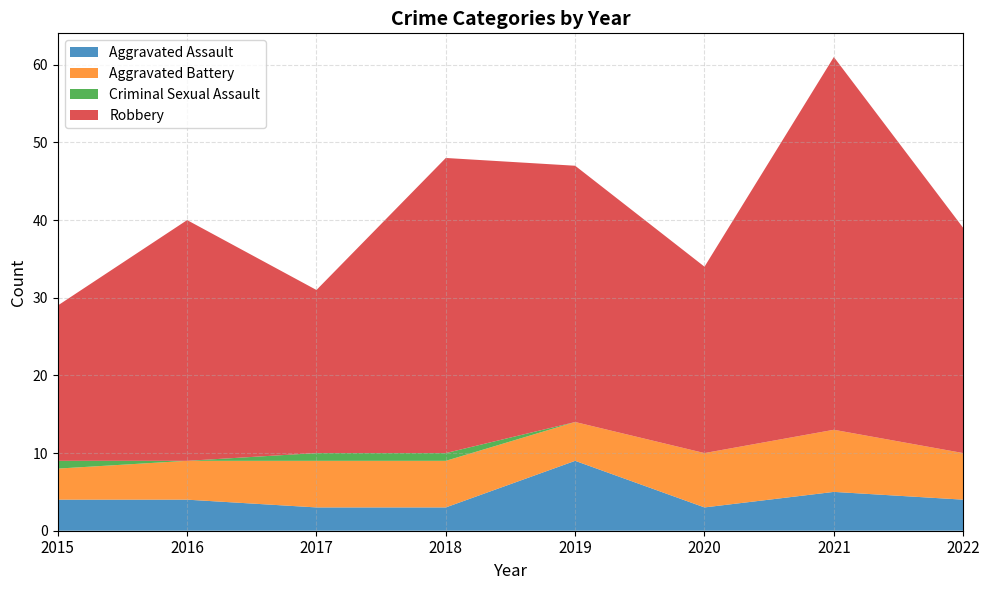

Reading left to right, extract all data points from this chart.

Aggravated Assault: 2015=4	2016=4	2017=3	2018=3	2019=9	2020=3	2021=5	2022=4
Aggravated Battery: 2015=4	2016=5	2017=6	2018=6	2019=5	2020=7	2021=8	2022=6
Criminal Sexual Assault: 2015=1	2016=0	2017=1	2018=1	2019=0	2020=0	2021=0	2022=0
Robbery: 2015=20	2016=31	2017=21	2018=38	2019=33	2020=24	2021=48	2022=29